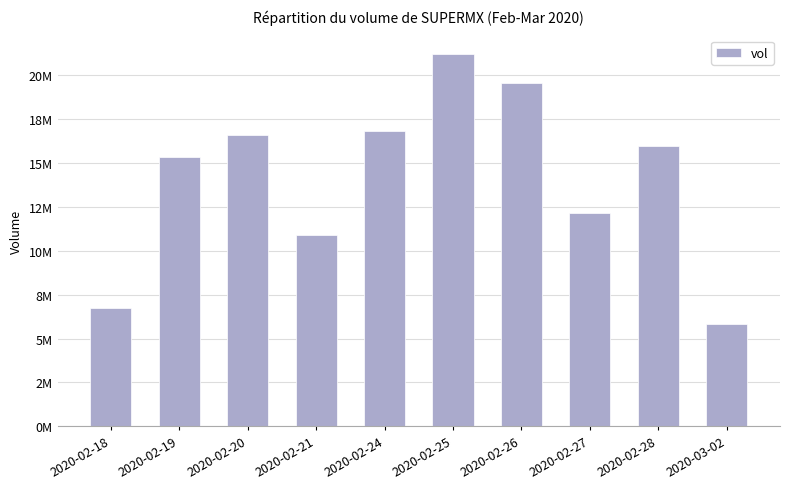

Between 2020-02-24 and 2020-02-27, which is larger?

2020-02-24